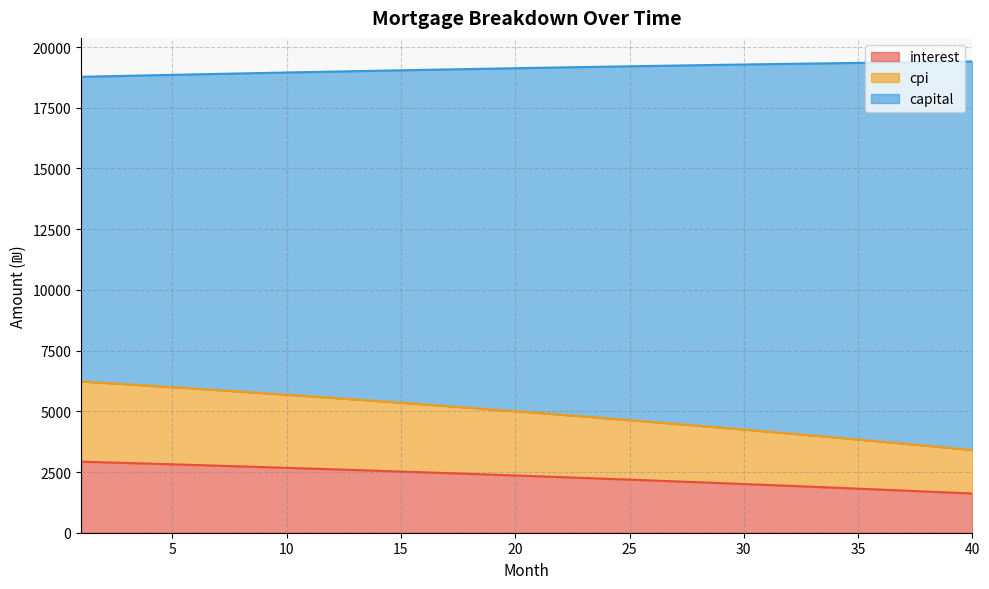

What is the minimum value for interest?

1614.0